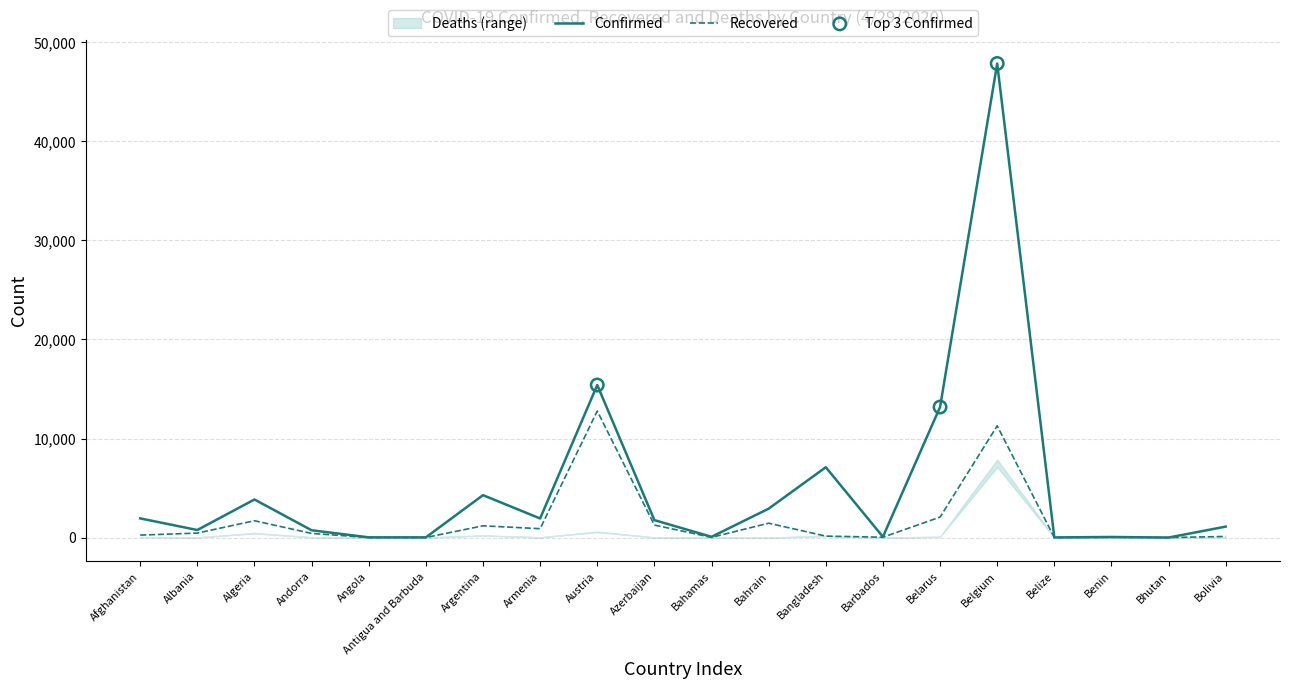

Which series has the largest Y range (max minus min)?

Confirmed